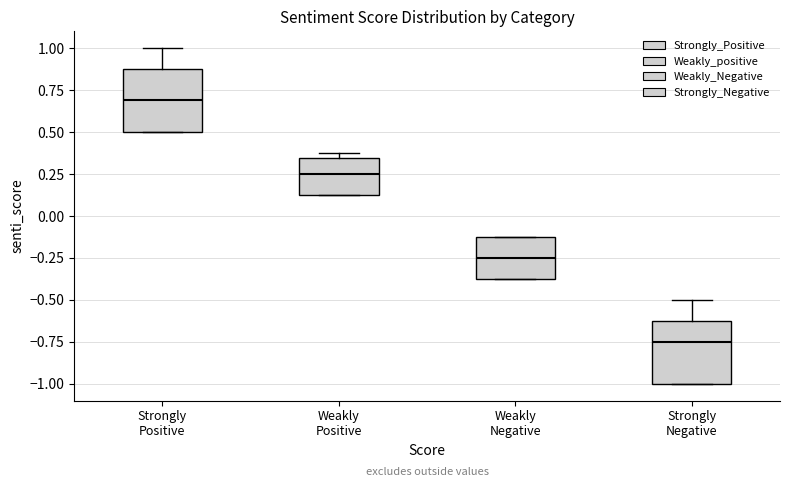

Which box's median line is the lowest?

Strongly Negative